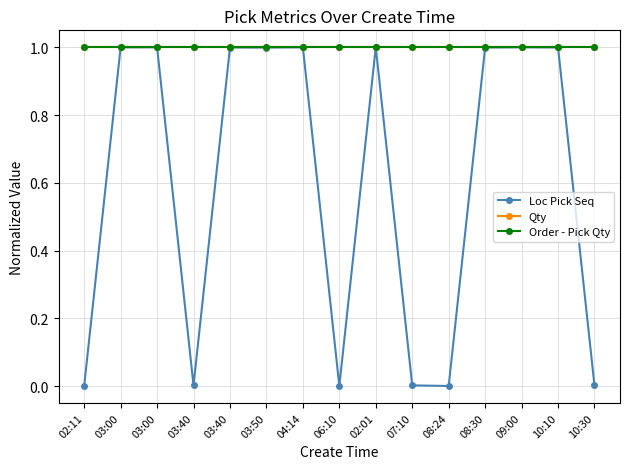

Does the chart have visible grid lines?

Yes